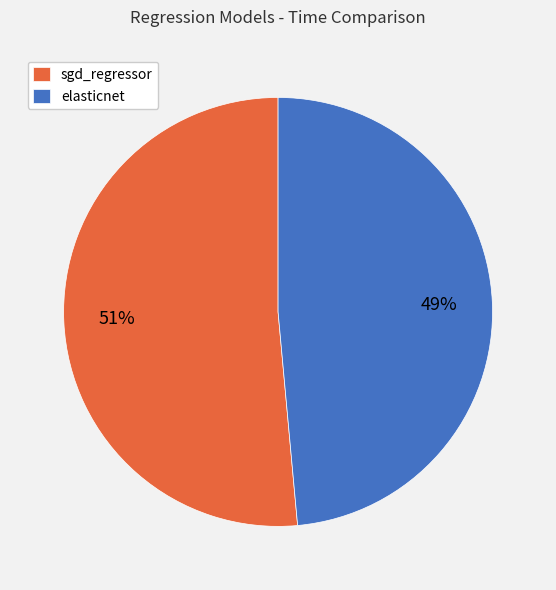

Is it true that elasticnet is 63% of the pie?

False